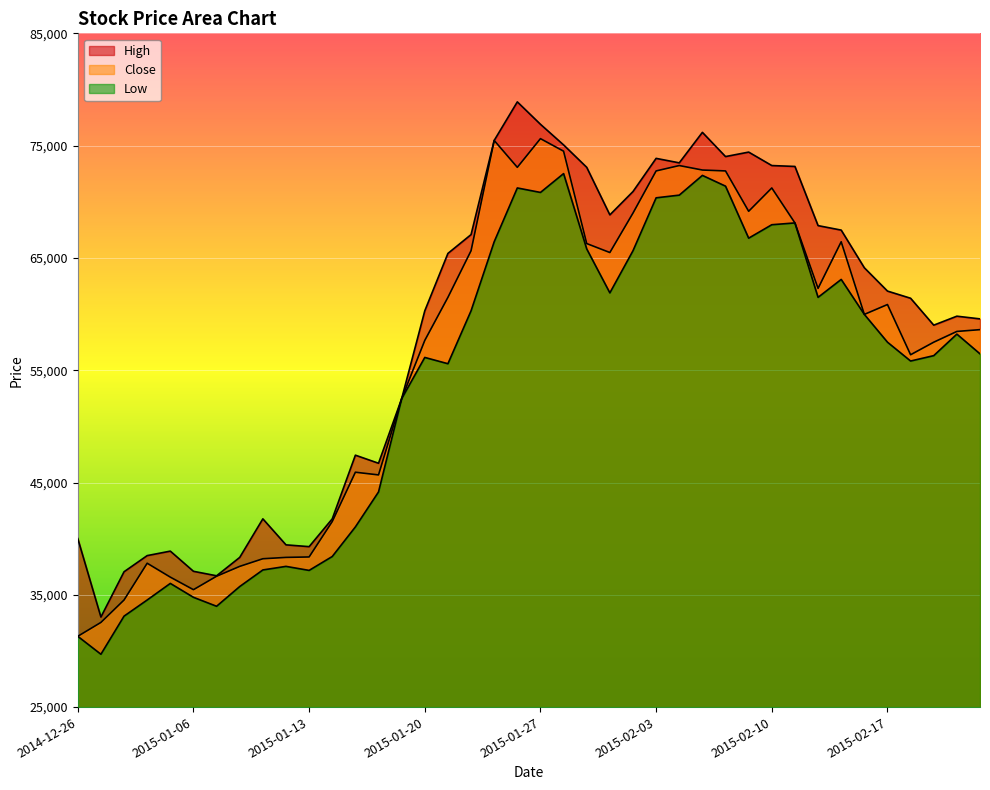

Which series has the widest spread of values?

High